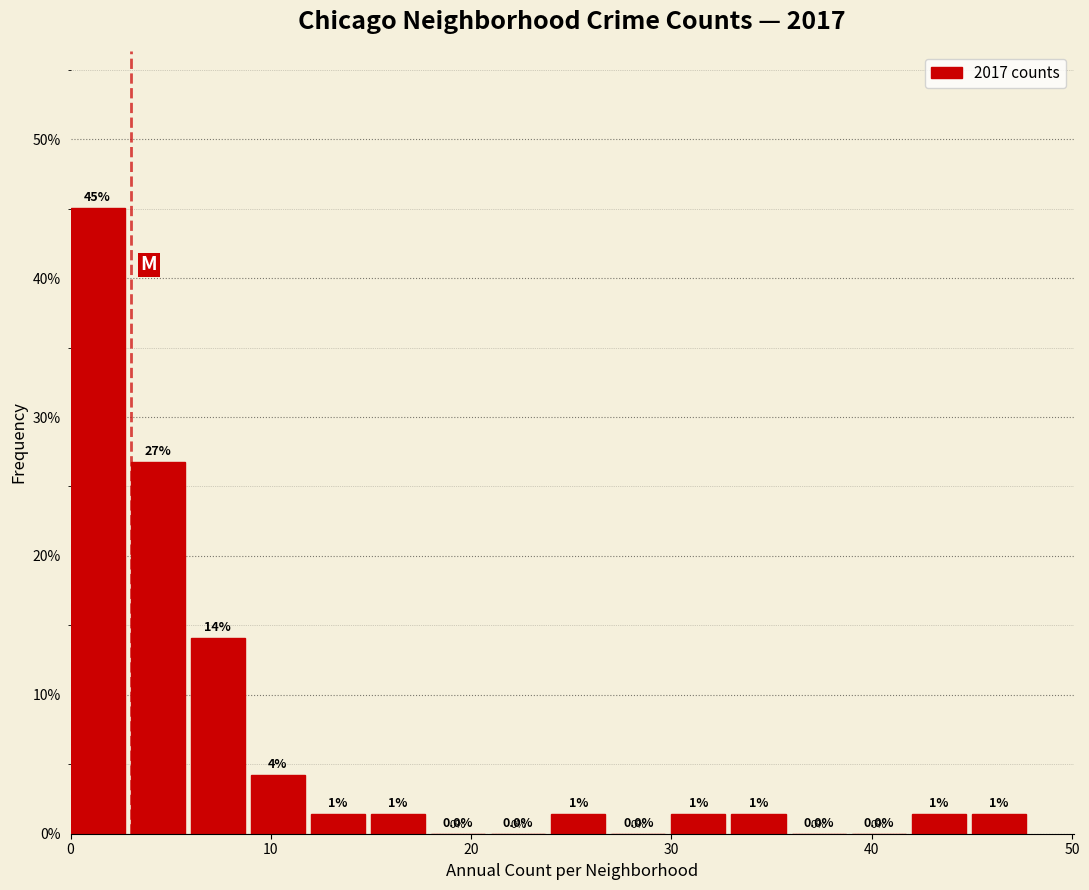

Around what value on the x-axis is the tallest bar? Give the approximate position of its centre, as read against the axis.

1